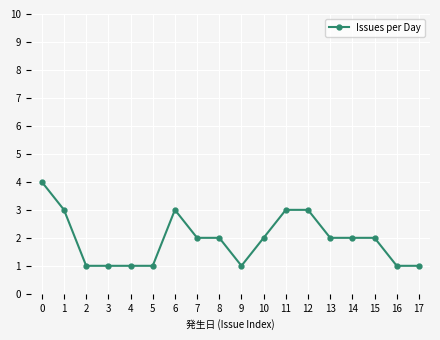

What is the value of the 11th point from the left?

2